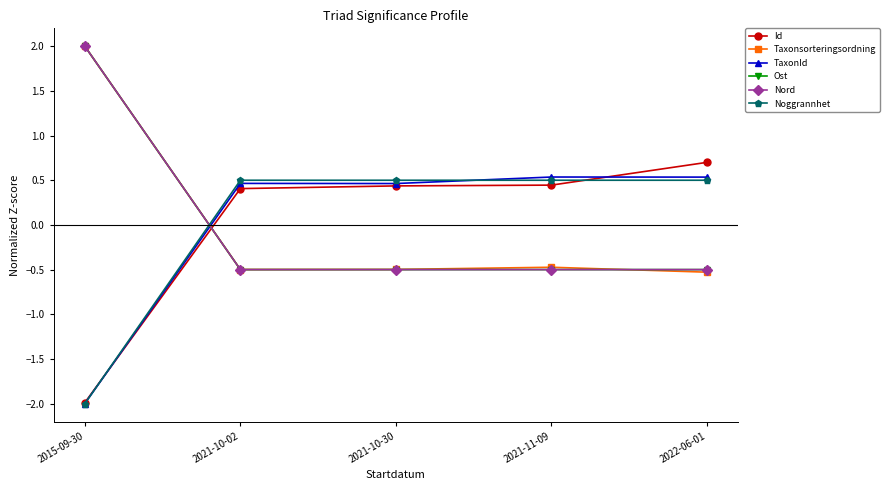

How many intersections are there between TaxonId and Id?

2